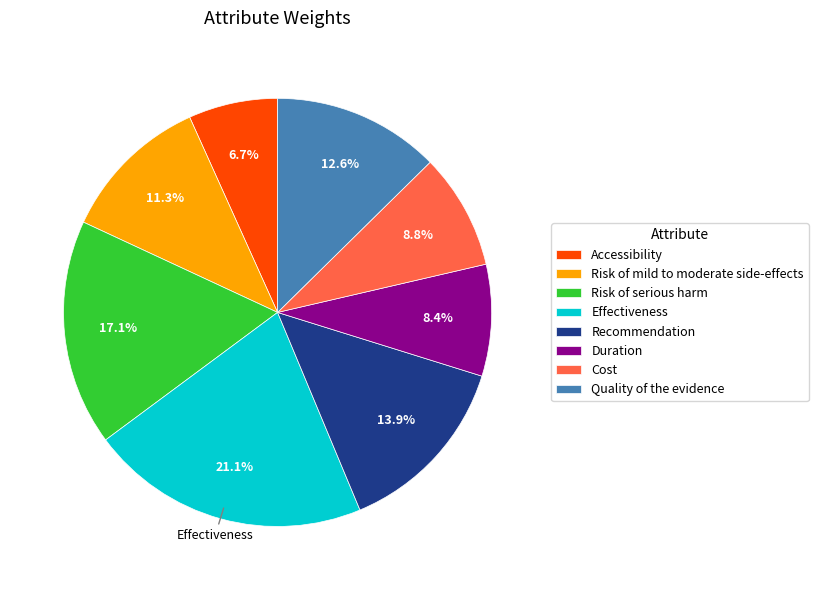

What percentage is the Accessibility slice, to the nearest percent?

7%